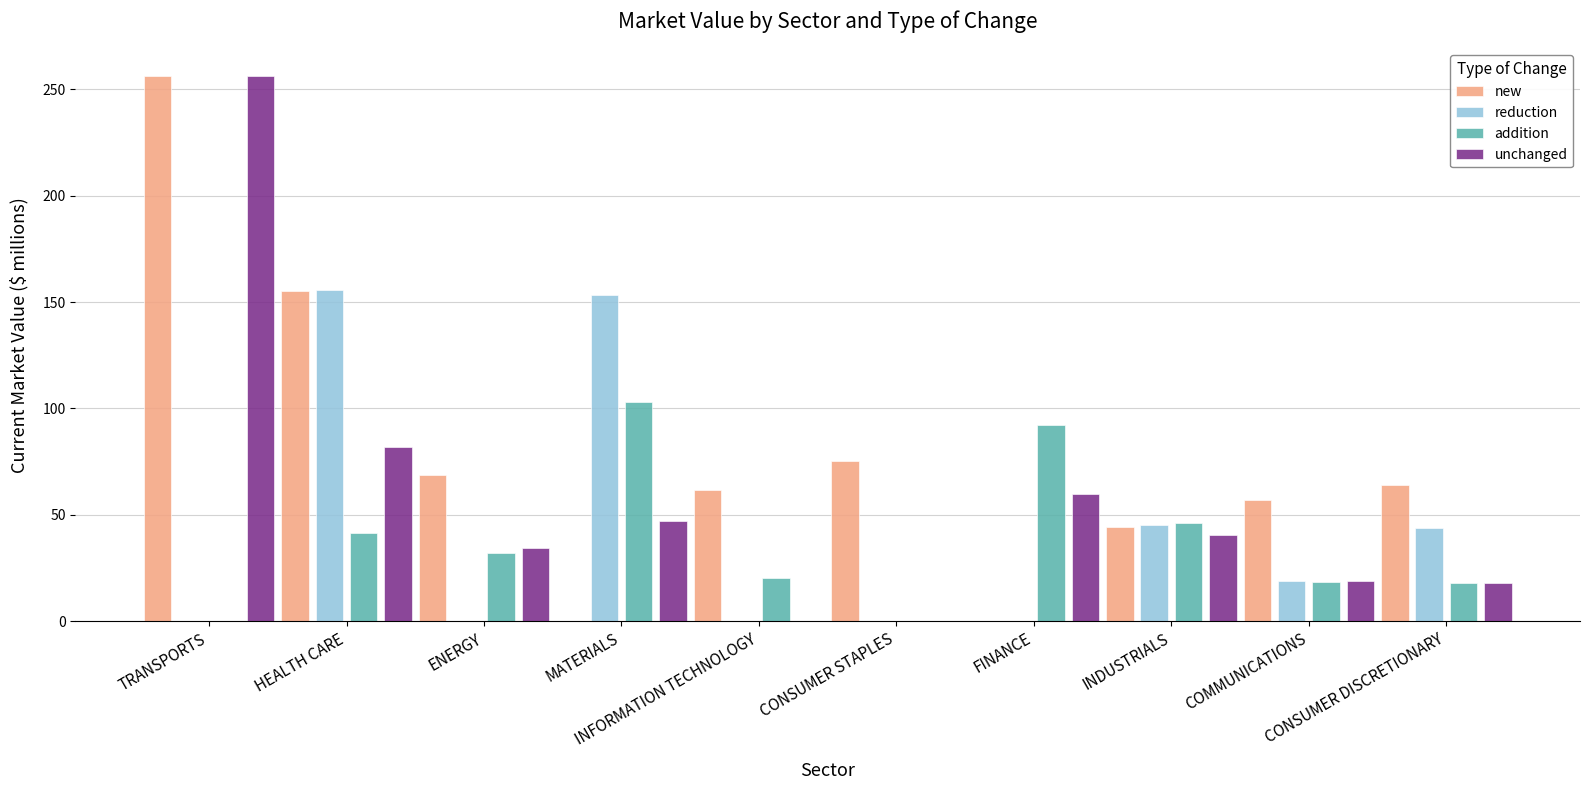

Which series has the largest total across all categories?

new